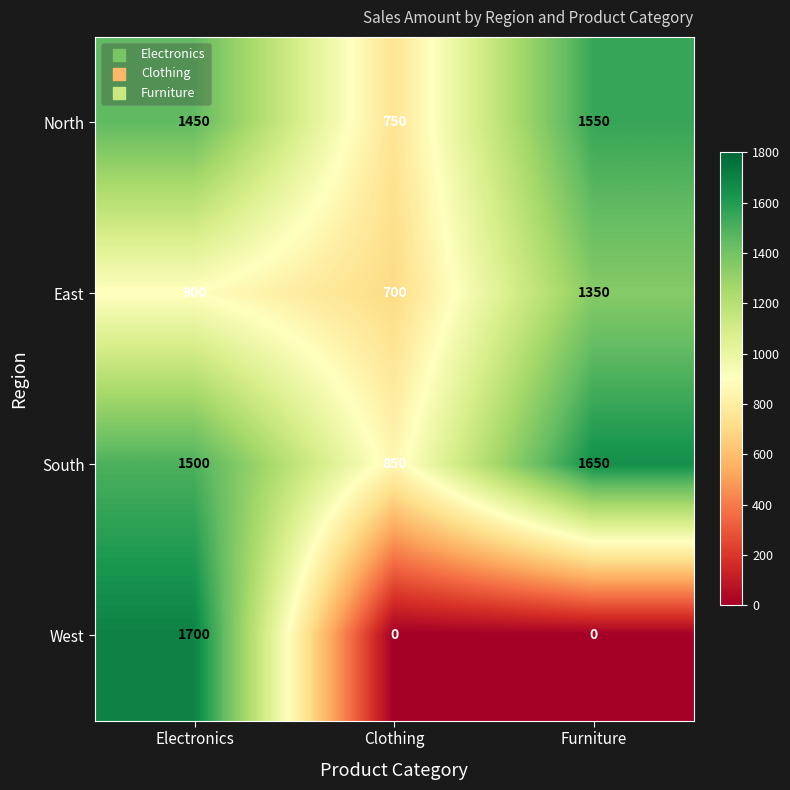

Read the East value at Clothing.

700